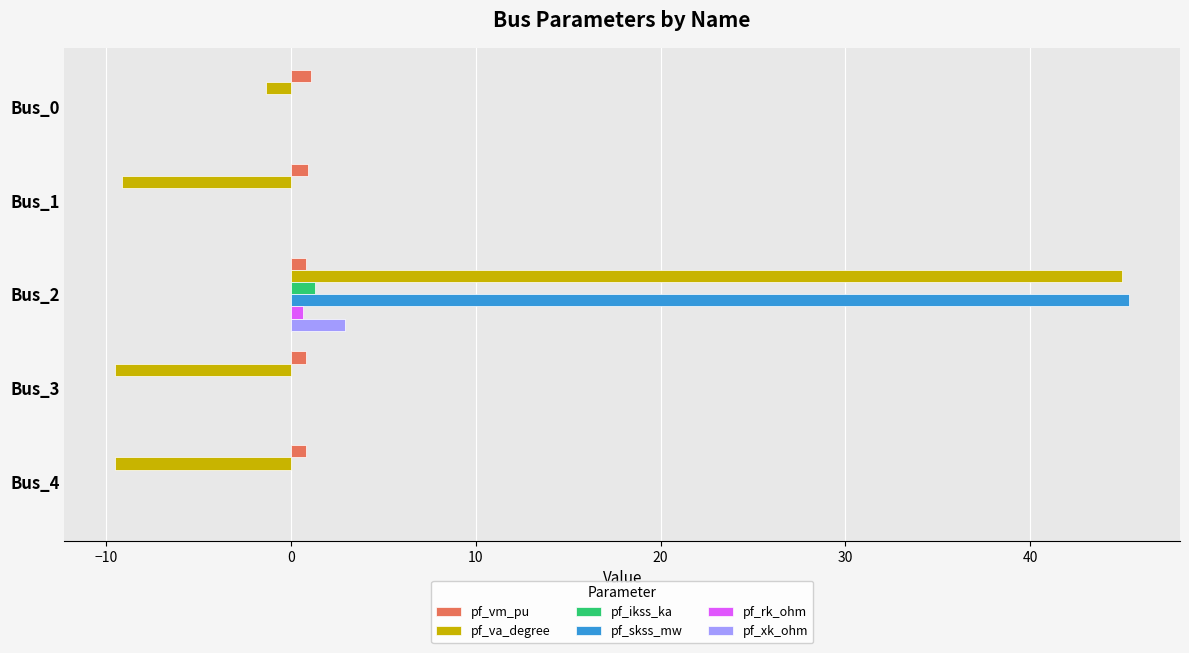

Which series has the largest range (max minus min)?

pf_va_degree